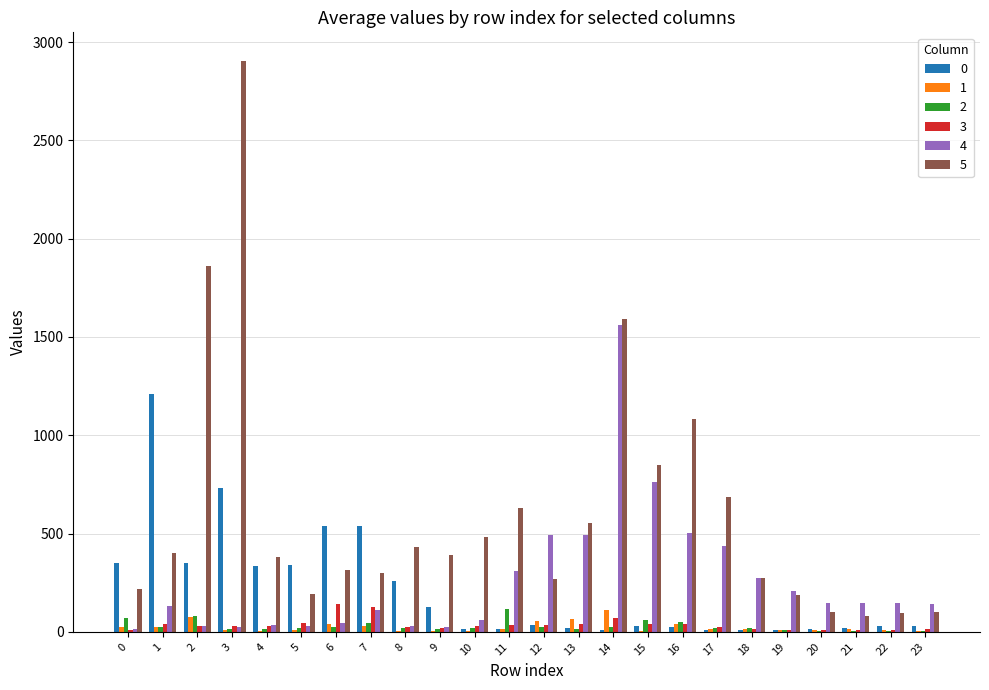

Count the number of data series in this chart.

6